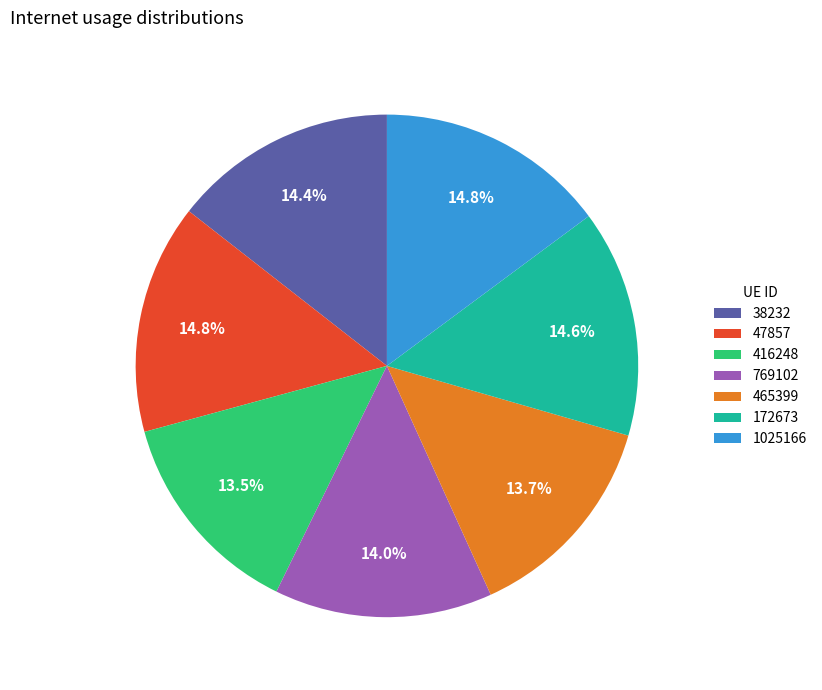

Which has a higher value, 416248 or 38232?

38232